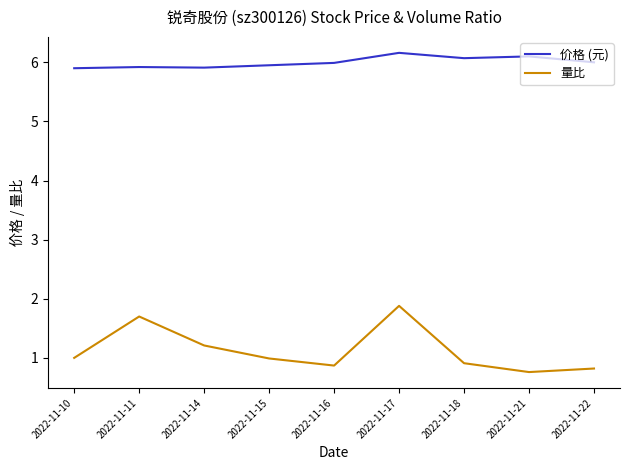

How many lines are shown in the chart?

2